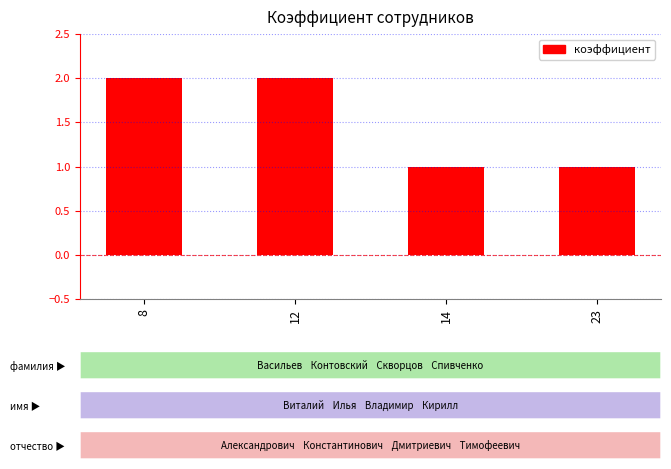

What is the value of the 4th bar from the left?

1